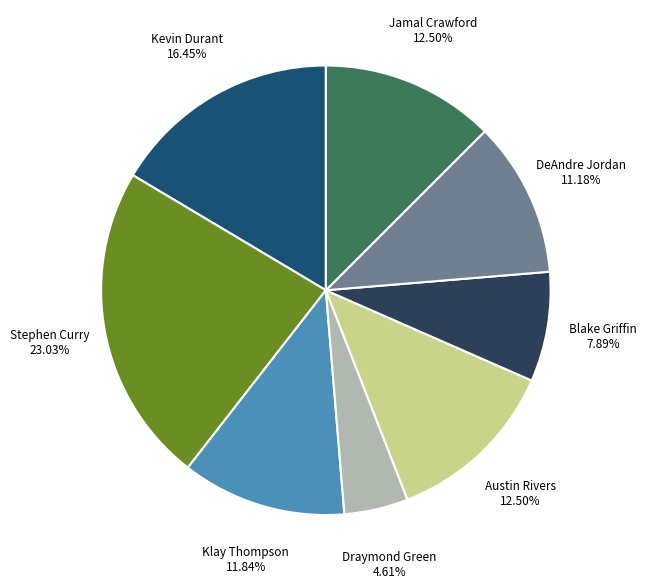

Is there any slice that represents more than half of the pie?

No